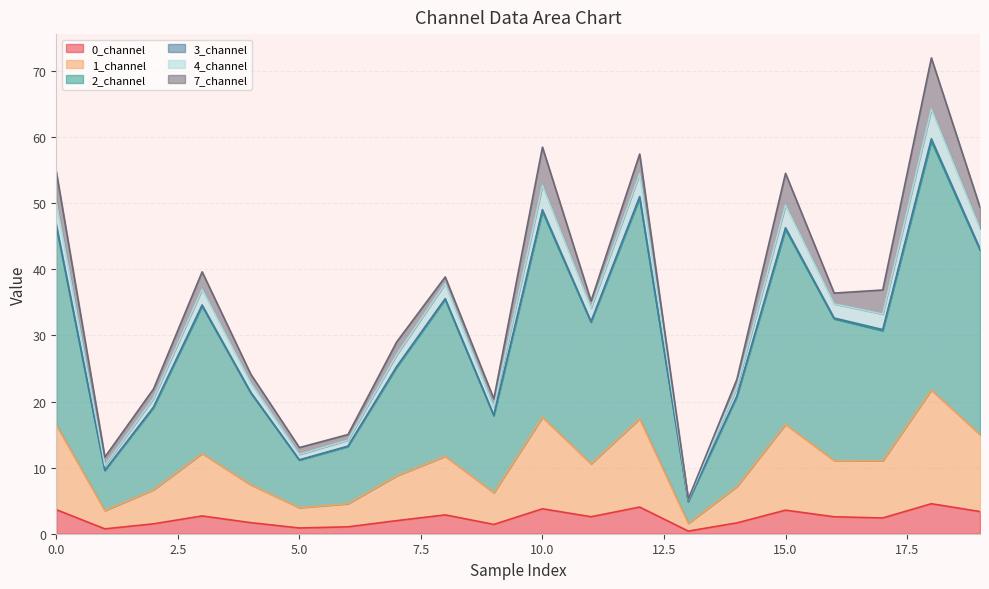

True or false: 4_channel and 0_channel cross at least once.

False